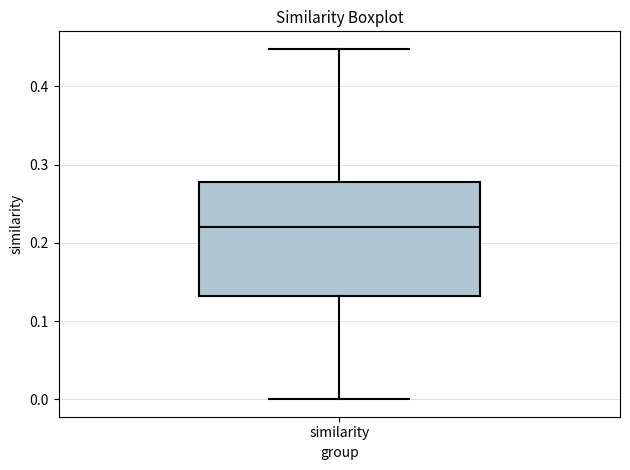

Where is the lower edge of the box for similarity on the y-axis? The values are not printed on the chart, so give them approximately, as read against the axis.

0.13